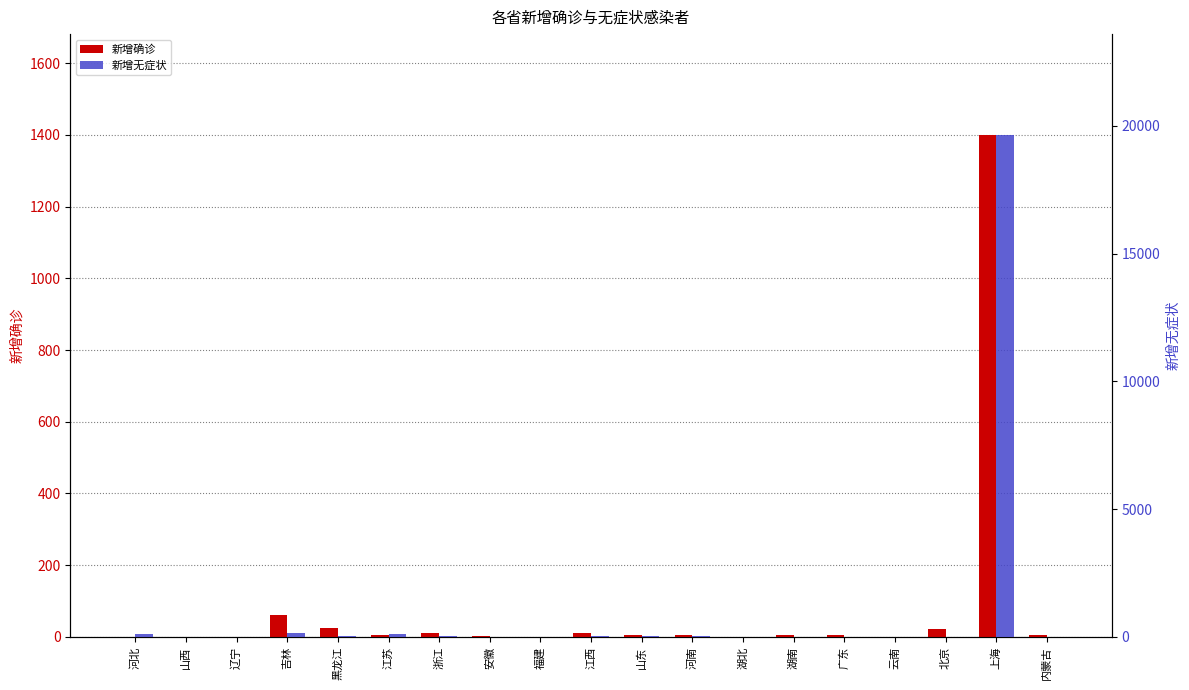

At 安徽, list the series in order from smallest to largest.

新增确诊, 新增无症状